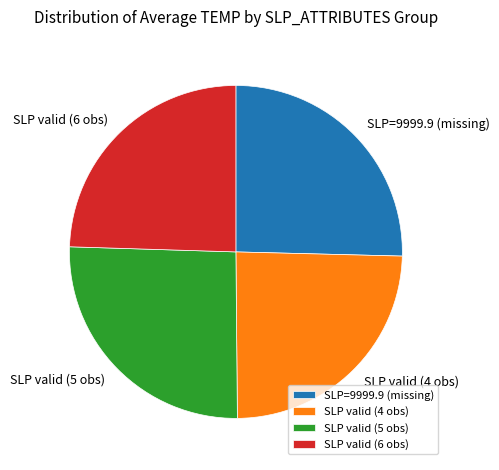

Combined, do SLP=9999.9 (missing) and SLP valid (5 obs) account for over 50%?

Yes